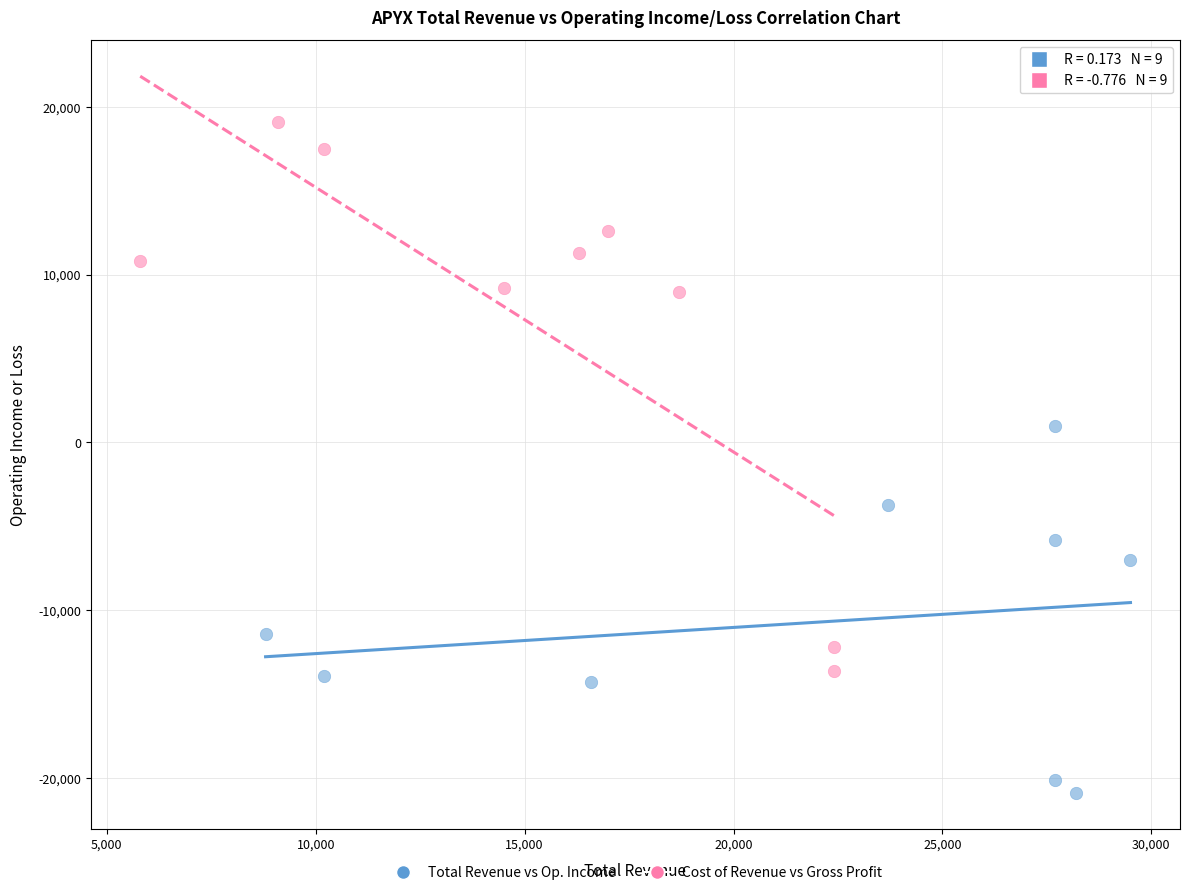

Which series contains the lowest Y value?

Total Revenue vs Op. Income